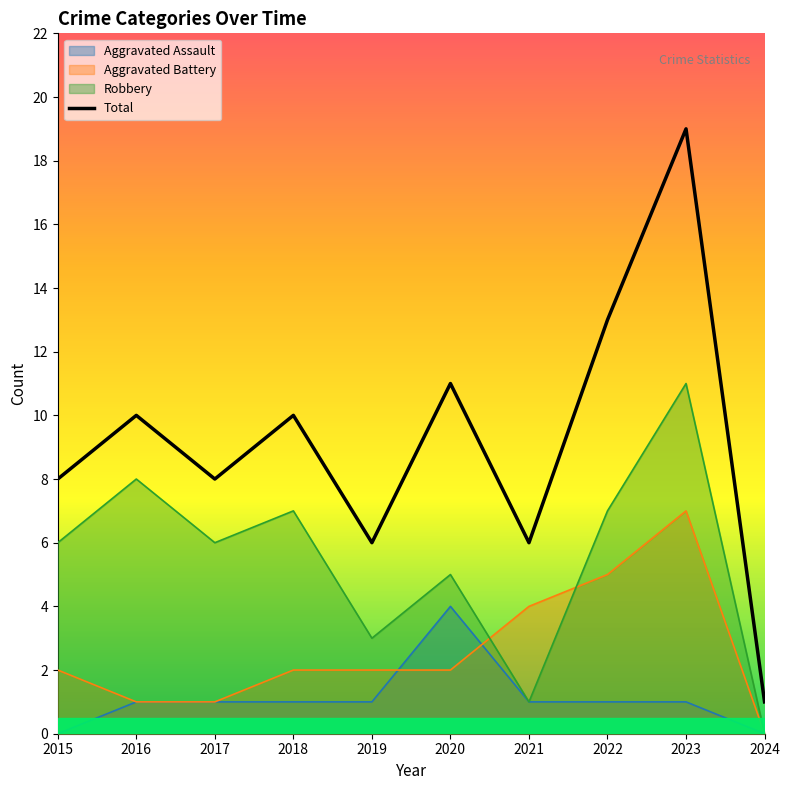

How many distinct data groups are displayed?

4